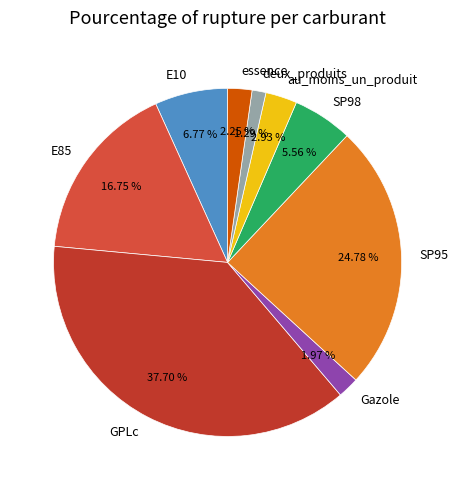

What is the largest slice in the pie chart?

GPLc